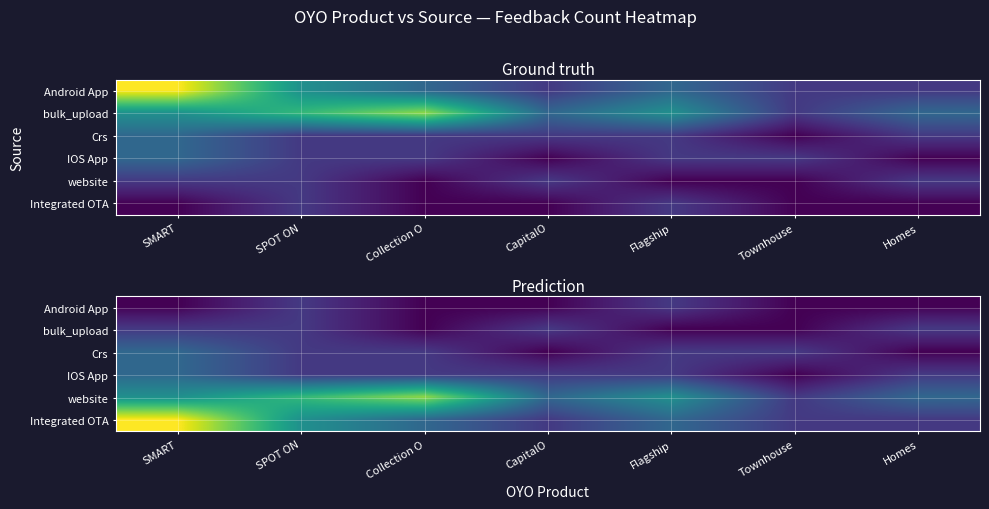

At how many categories does at least one series exceed 1?

6